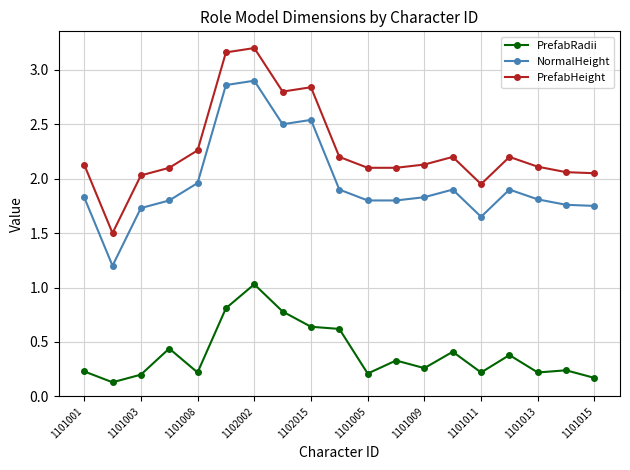

True or false: PrefabHeight has more than 2 interior local peaks.

True